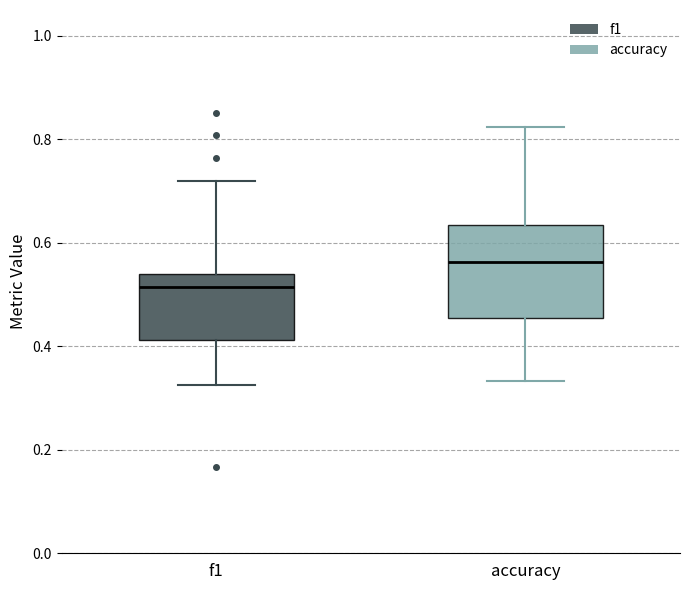

Reading left to right, transcribe this box plot: for each box, give where its median line is, the range the box spans, and where its two whiskers end, as read against the y-axis. The values are not printed on the chart, so give them approximately, as read against the axis.

f1: median 0.52, box 0.42 to 0.54, whiskers 0.32 to 0.72
accuracy: median 0.56, box 0.46 to 0.64, whiskers 0.34 to 0.82